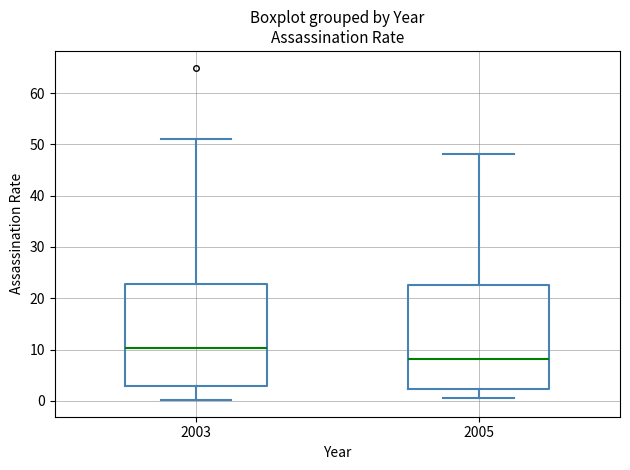

Reading left to right, transcribe this box plot: for each box, give where its median line is, the range the box spans, and where its two whiskers end, as read against the y-axis. The values are not printed on the chart, so give them approximately, as read against the axis.

2003: median 10, box 3 to 23, whiskers 0 to 51
2005: median 8, box 2 to 23, whiskers 1 to 48